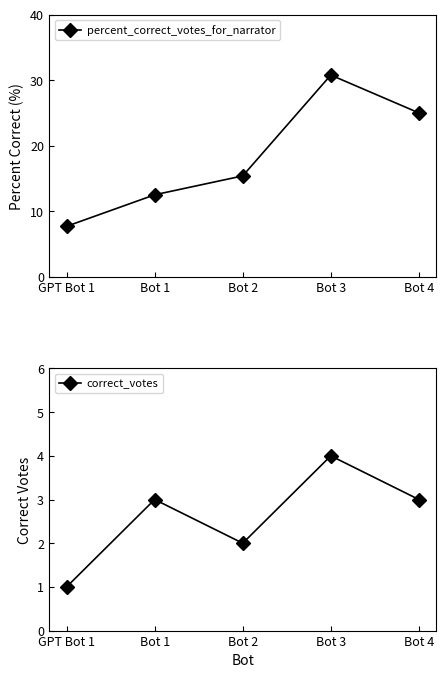

What is the label of the 4th point from the left?

Bot 3